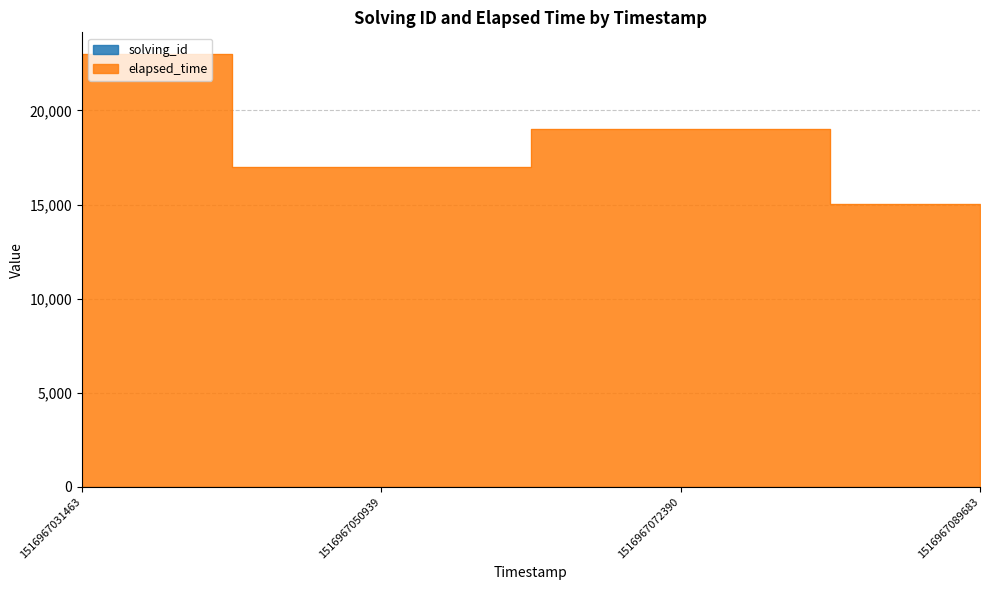

What is the total value across all series at 1516967031463?

23002